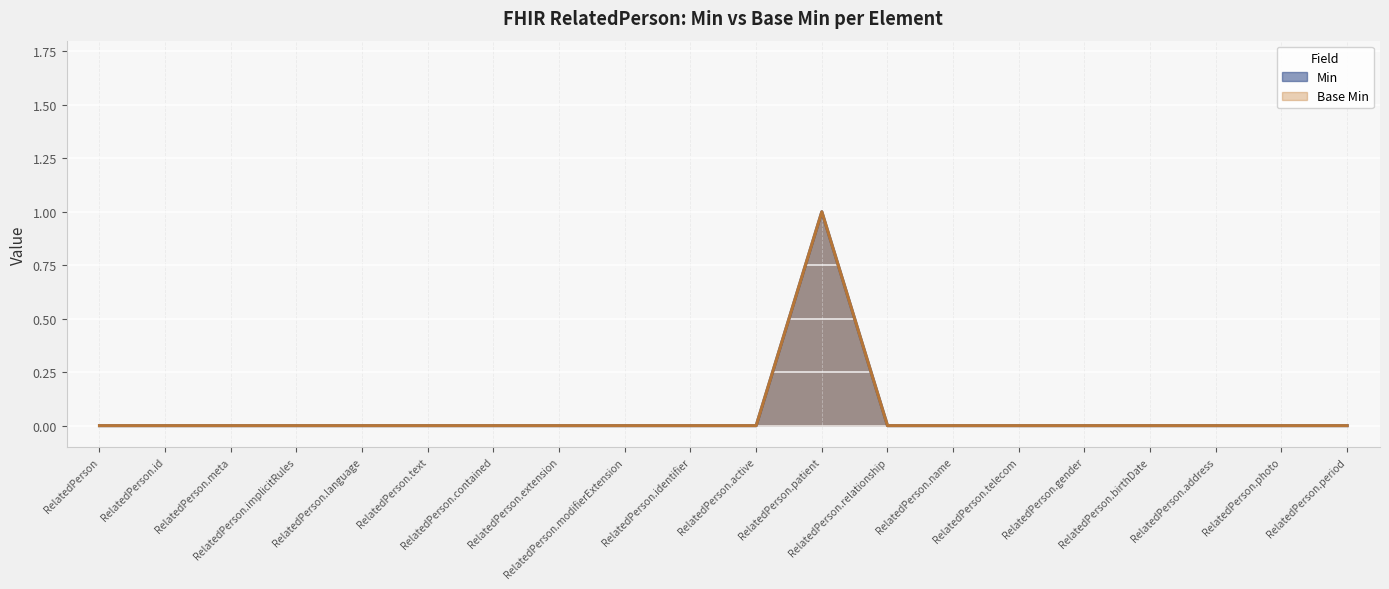

Reading left to right, transcribe all the data shown in this chart.

Min: 0	0	0	0	0	0	0	0	0	0	0	1	0	0	0	0	0	0	0	0
Base Min: 0	0	0	0	0	0	0	0	0	0	0	1	0	0	0	0	0	0	0	0